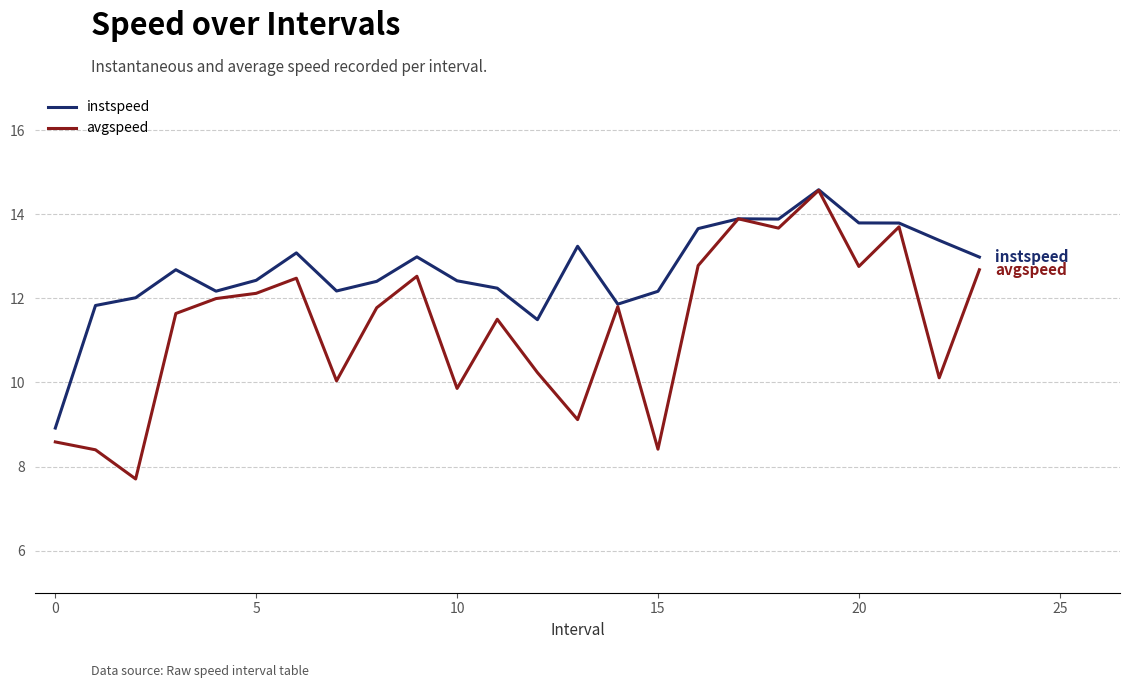

Which series has the largest range (max minus min)?

avgspeed